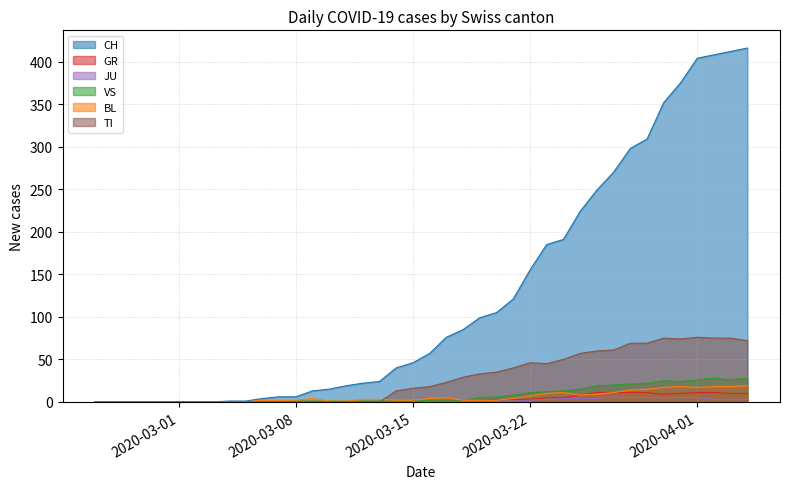

Which series has the largest total across all categories?

CH